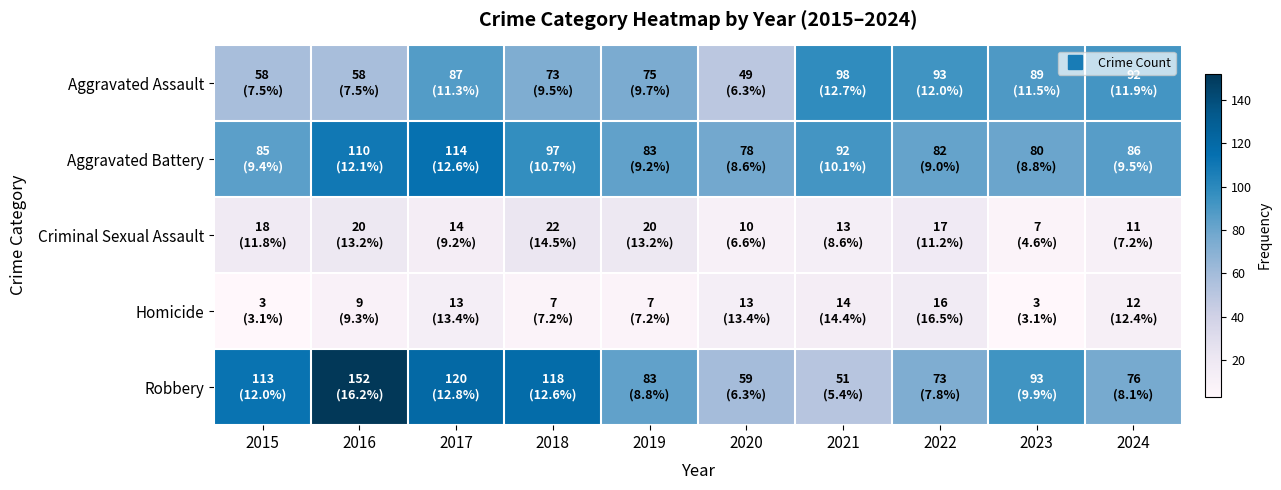

Which series has the largest total across all categories?

Robbery